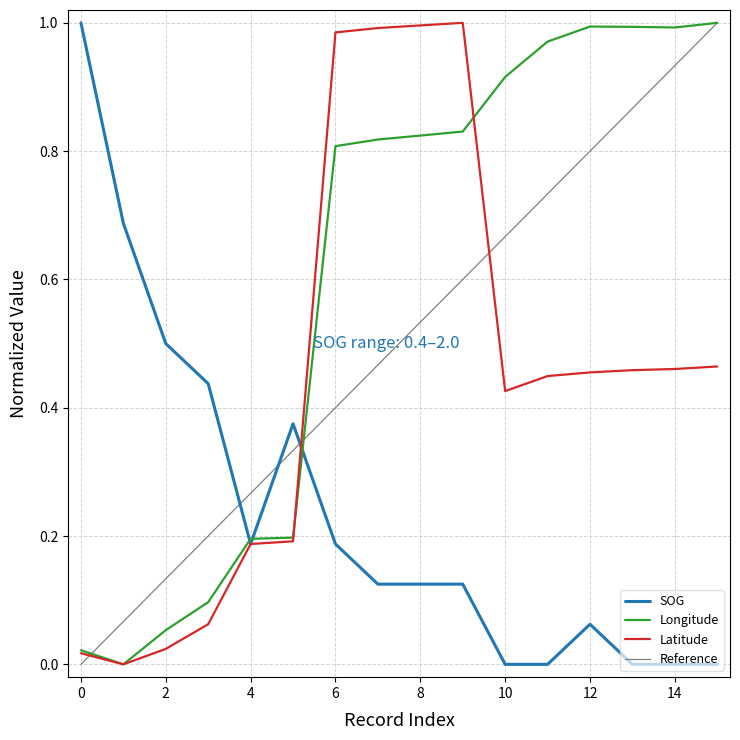

What is the difference between the maximum and minimum values in the Latitude series?

1.0